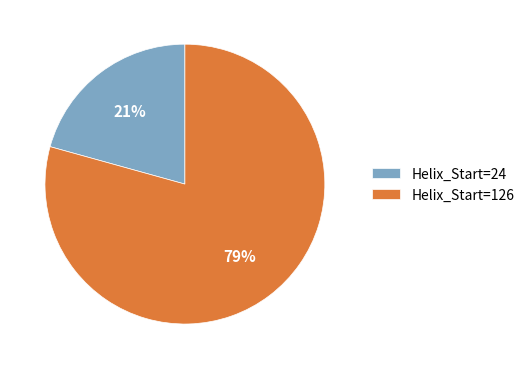

Is it true that Helix_Start=24 is 21% of the pie?

True